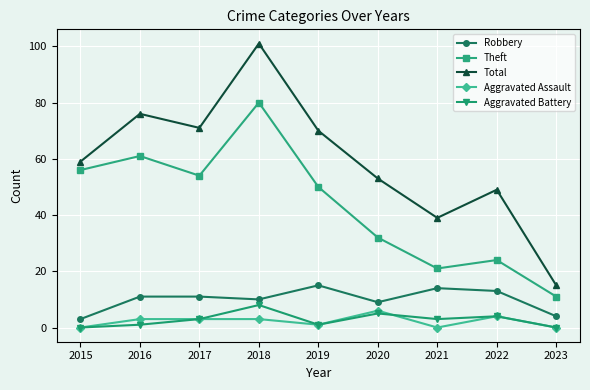

What is the difference between the maximum and minimum values in the Aggravated Battery series?

8